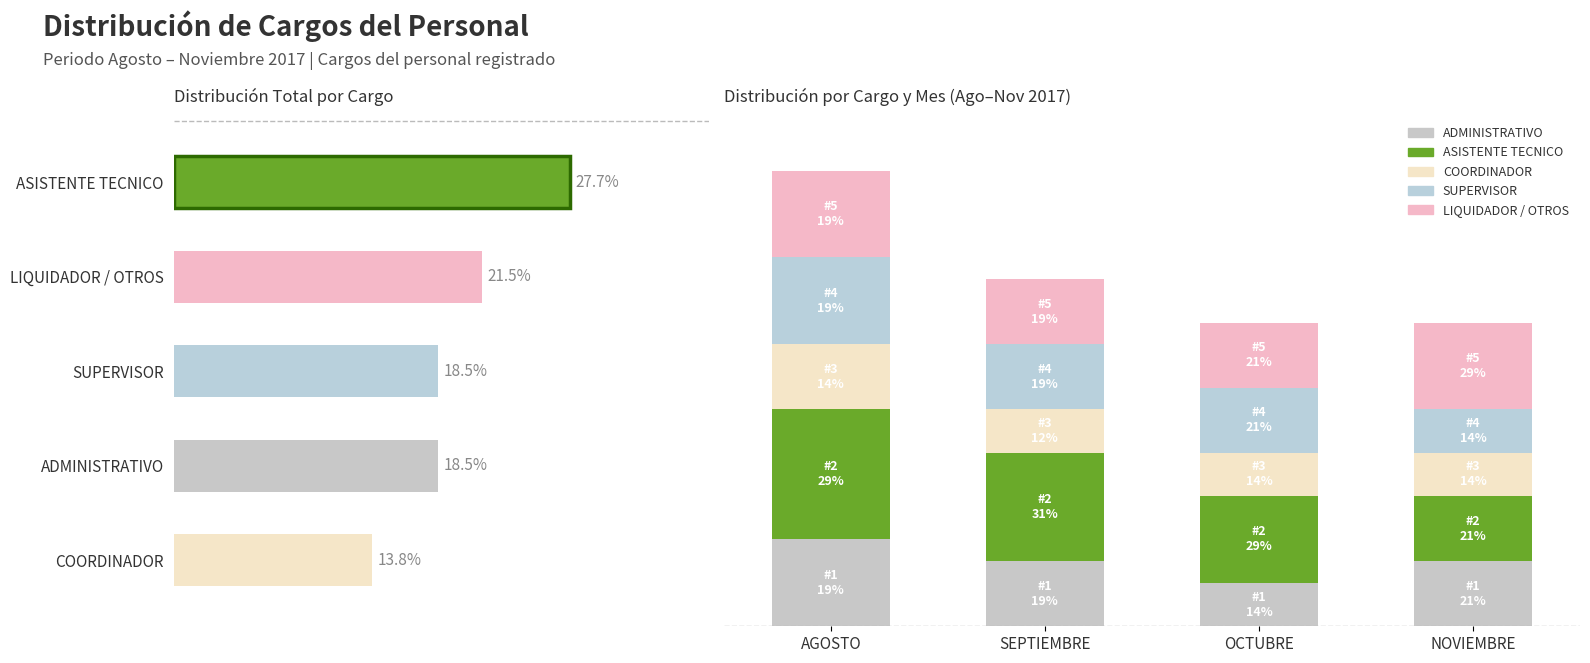

Rank the series at AGOSTO from lowest to highest value.

COORDINADOR, ADMINISTRATIVO, SUPERVISOR, LIQUIDADOR / OTROS, ASISTENTE TECNICO